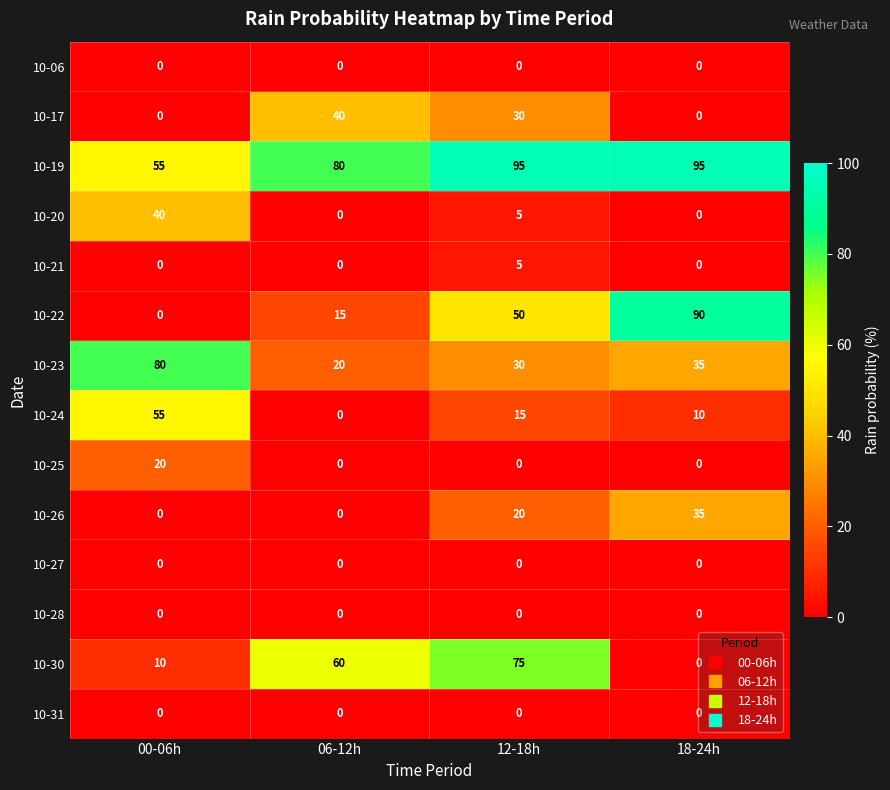

Which series has the widest spread of values?

10-22